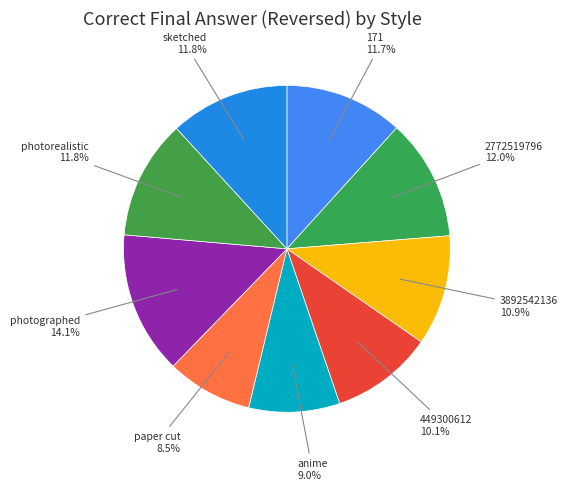

What portion of the pie excludes 3892542136?

89.1%